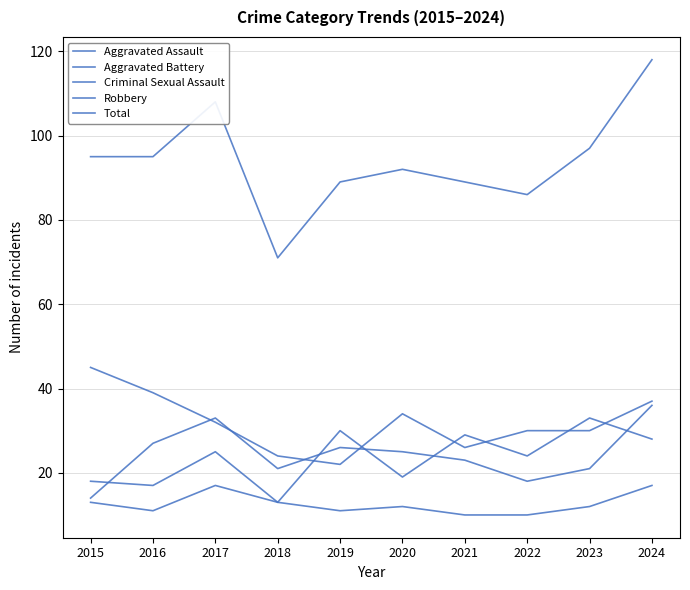

True or false: Criminal Sexual Assault and Robbery intersect in this chart.

False